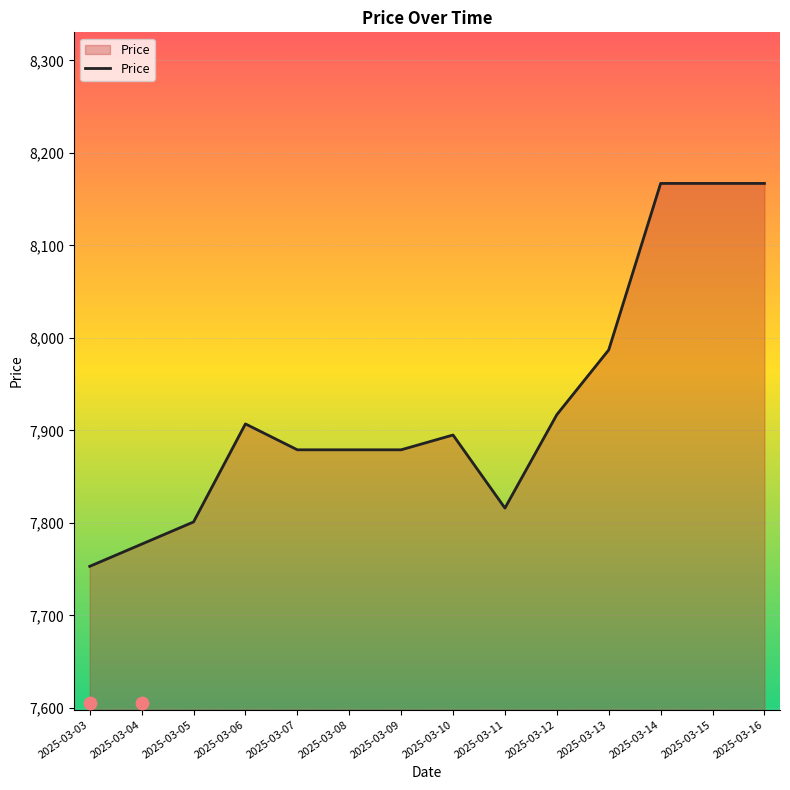

Which has a higher value, 2025-03-04 or 2025-03-15?

2025-03-15